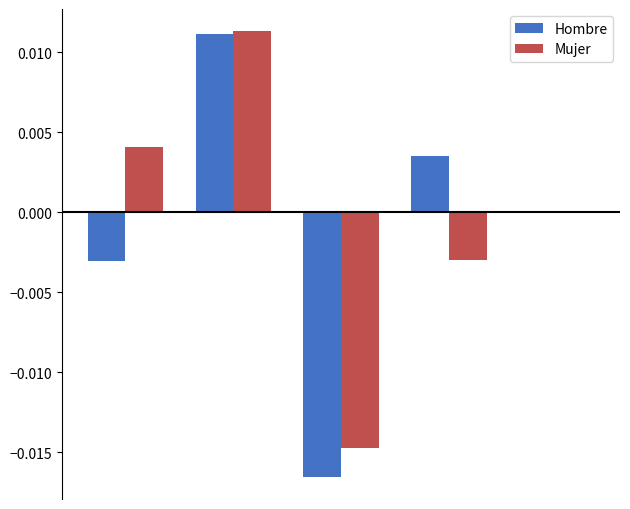

At how many categories does at least one series exceed 0?

3